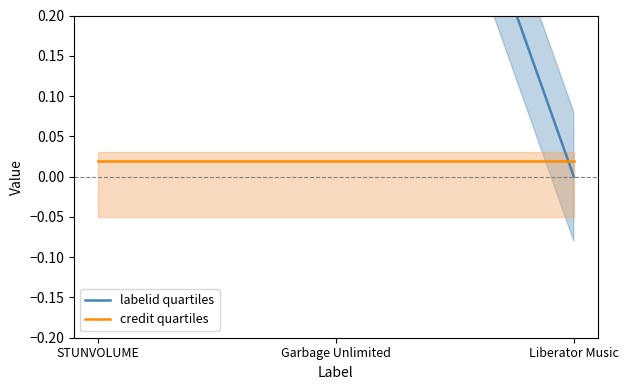

What is the sum of all labelid quartiles values?

1.8